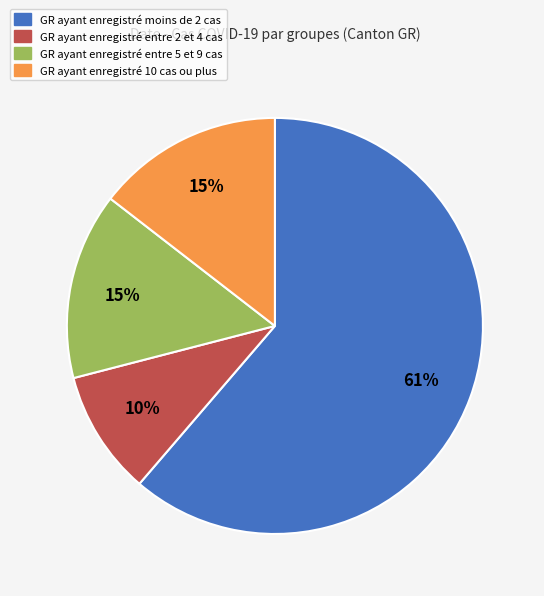

Is there any slice that represents more than half of the pie?

Yes